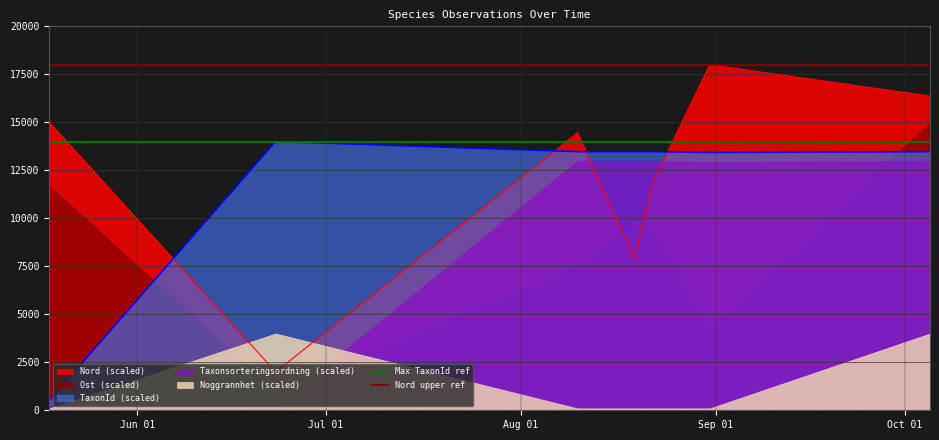

What is the lowest value of the Nord upper ref series?

18000